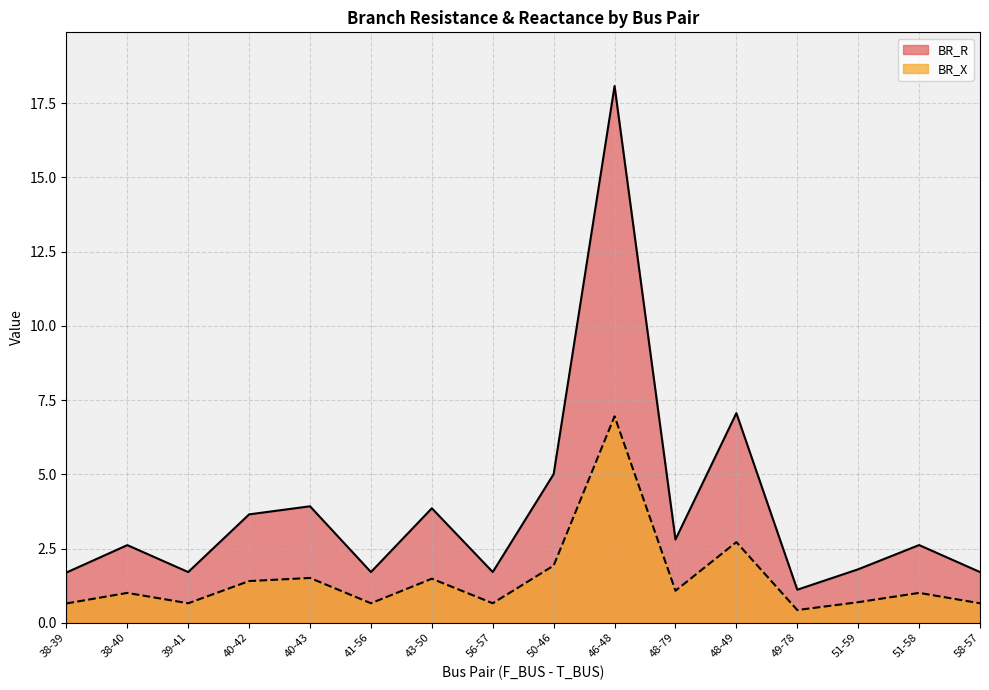

The BR_X series shows 1.7 at 48-79. True or false?

False